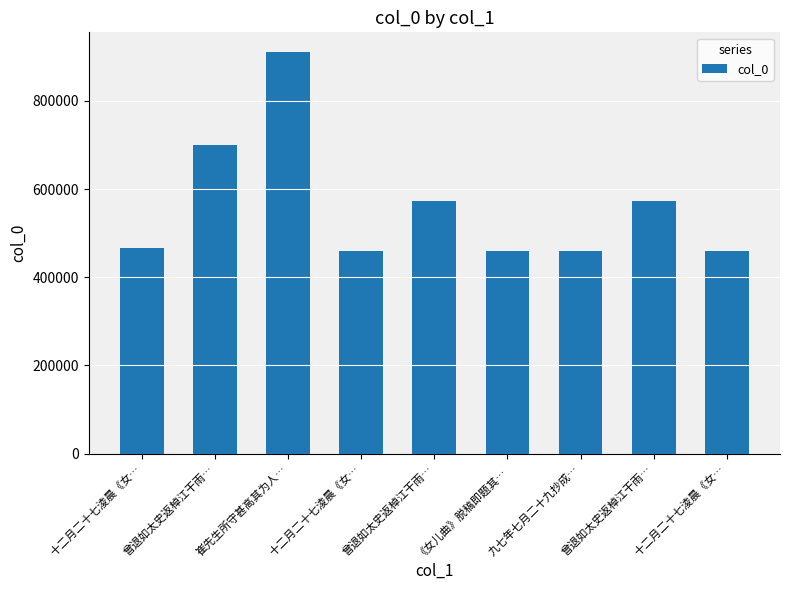

What is the ratio of the value at 十二月二十七淩晨《女… to the value at 曾退如太史返棹江干雨…?

0.8